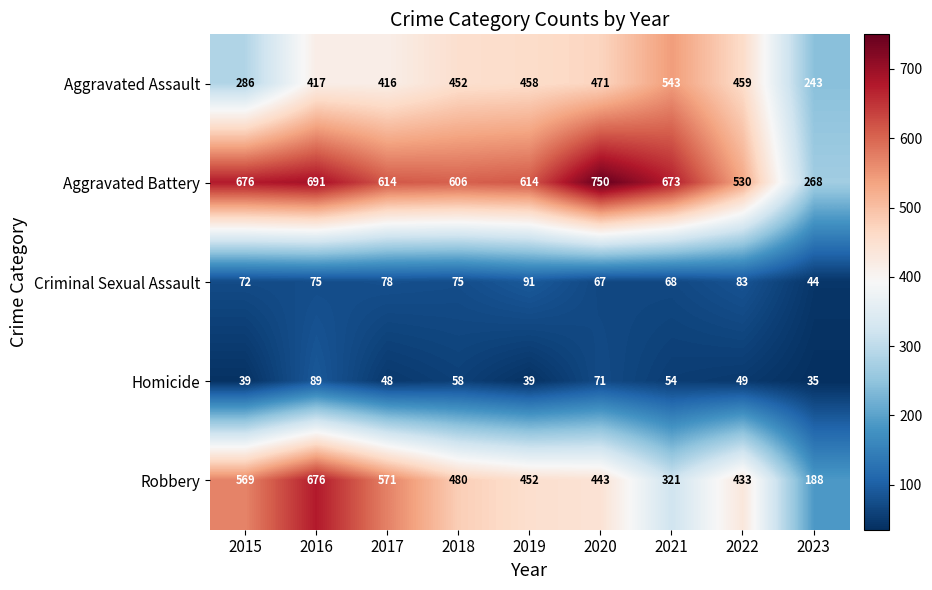

At which label is Robbery closest to 432?

2022